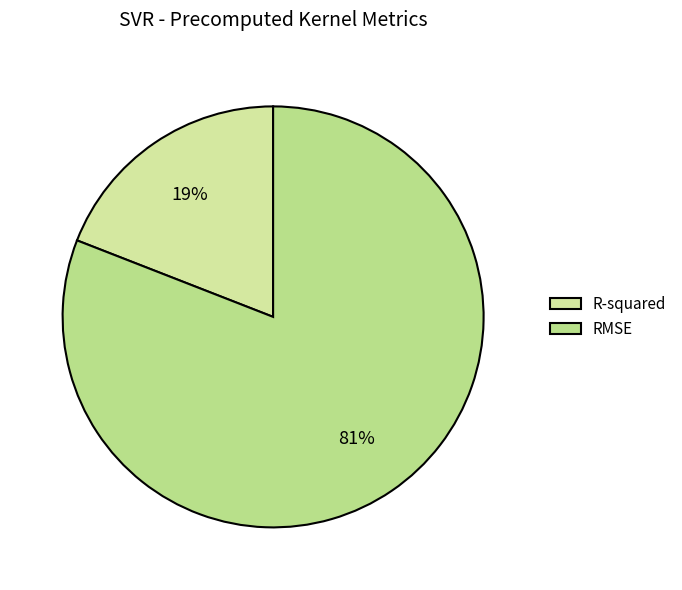

How many slices are in this pie chart?

2